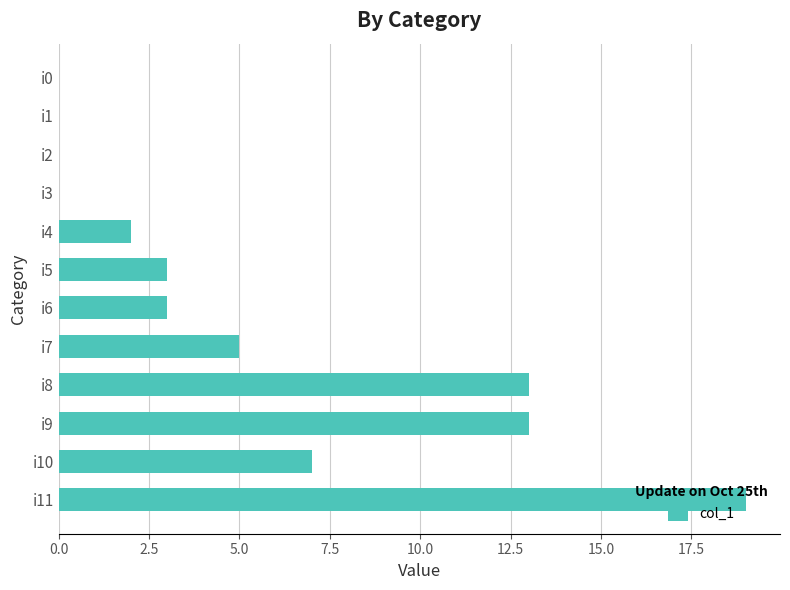

The value at i11 is 19. True or false?

True